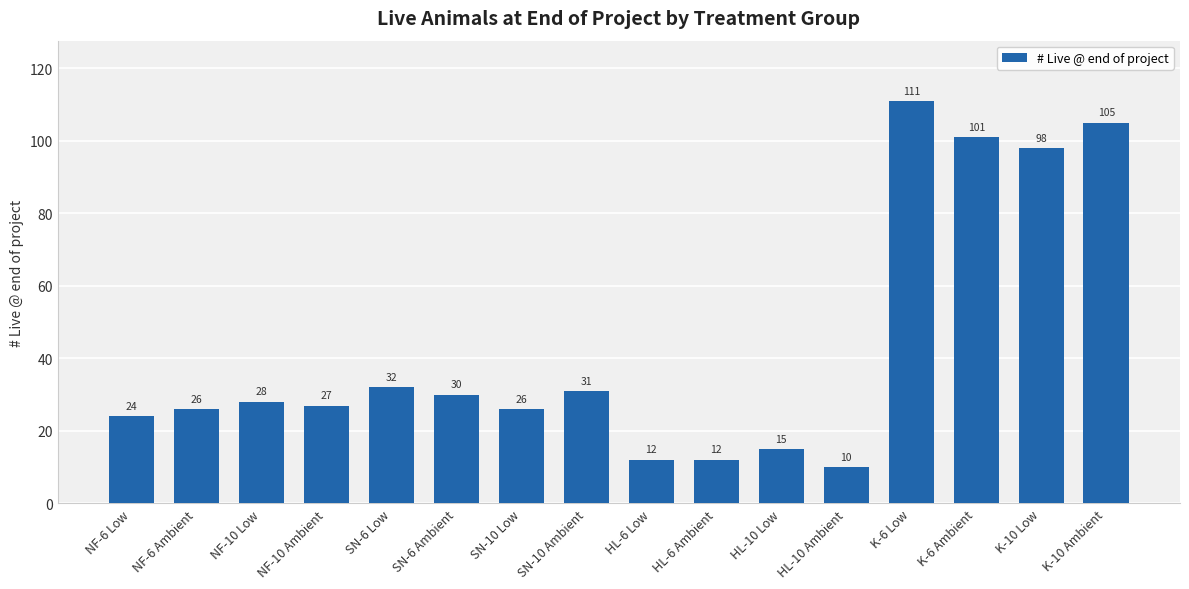

Reading left to right, what are all the values shown in this chart?

24	26	28	27	32	30	26	31	12	12	15	10	111	101	98	105